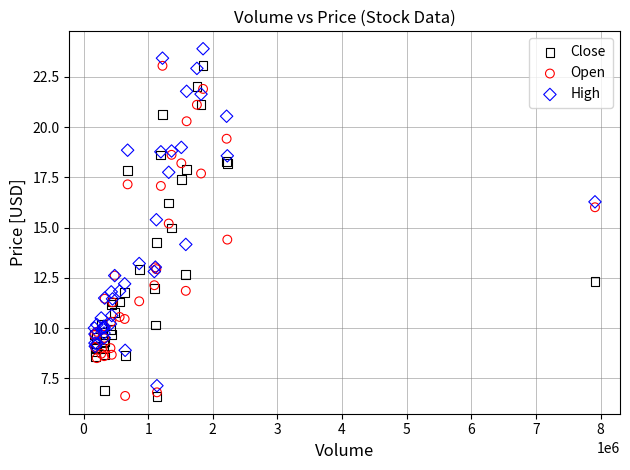

Which series contains the highest Y value?

High